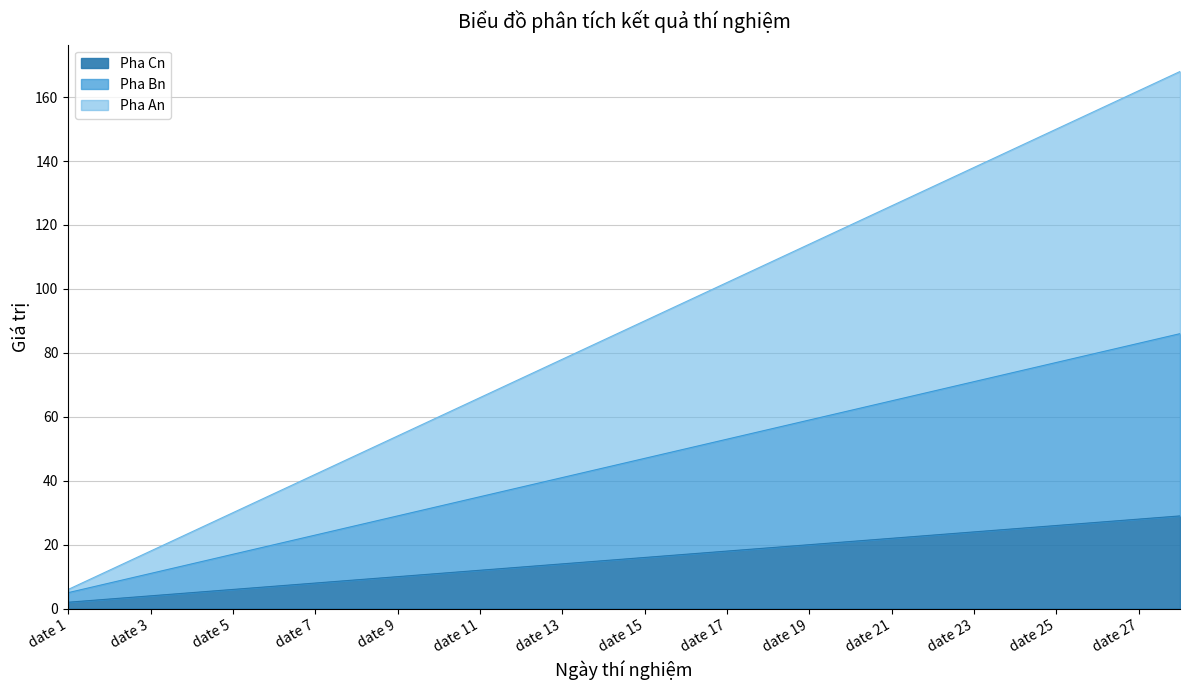

What are all the series names shown in the legend?

Pha Cn, Pha Bn, Pha An